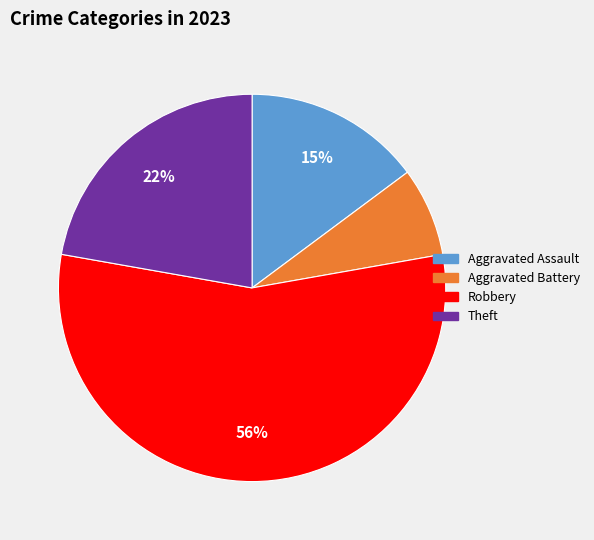

To the nearest percent, what is the average slice percentage?

25%